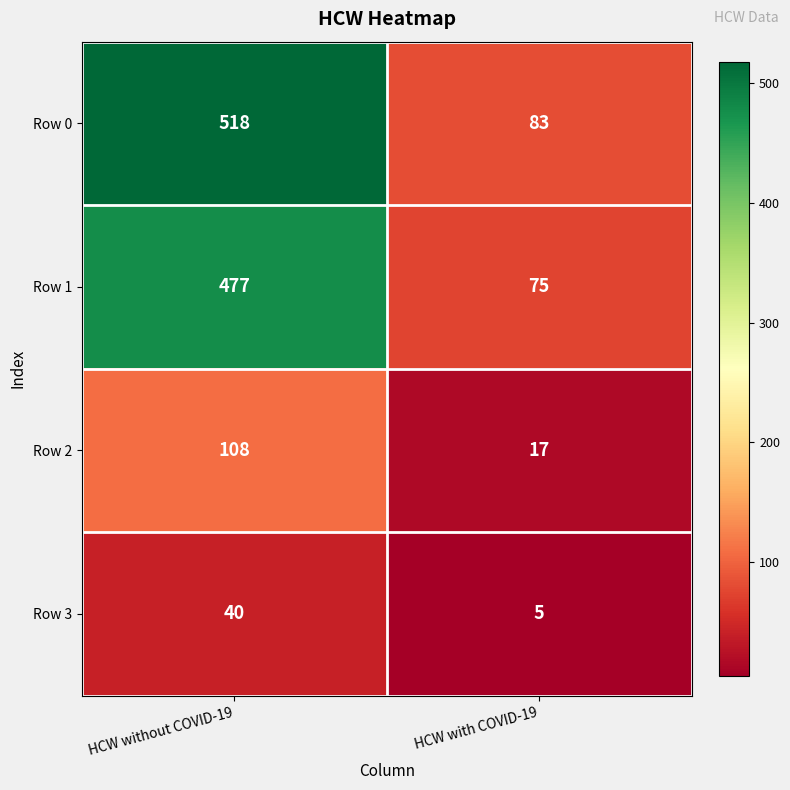

At which label is Row 3 closest to 22?

HCW with COVID-19